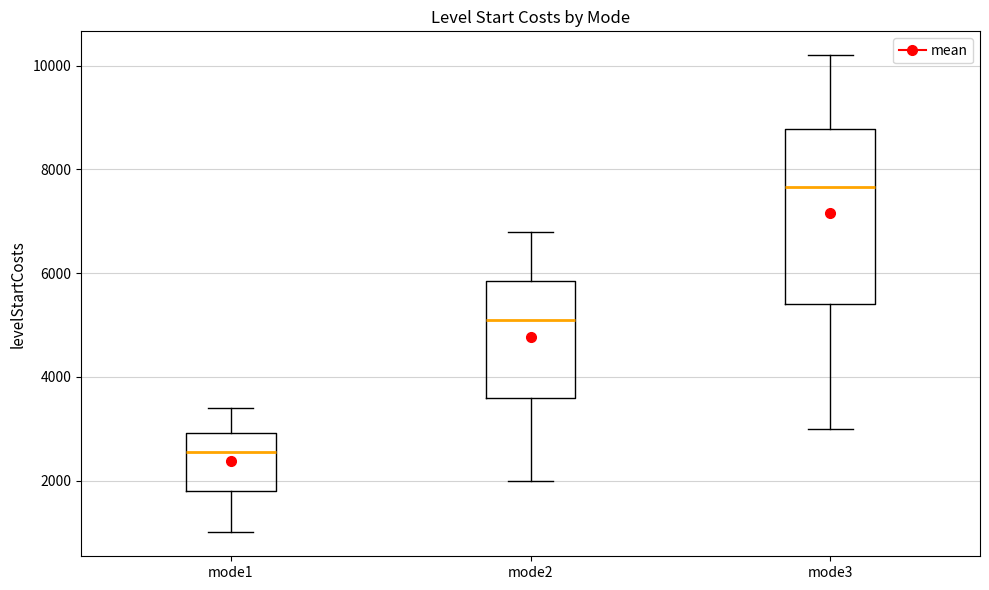

Reading left to right, read every box against the y-axis: the position of its median line, the range the box covers, and the ends of its whiskers. The values are not printed on the chart, so give them approximately, as read against the axis.

mode1: median 2600, box 1800 to 3000, whiskers 1000 to 3400
mode2: median 5200, box 3600 to 5800, whiskers 2000 to 6800
mode3: median 7600, box 5400 to 8800, whiskers 3000 to 10200